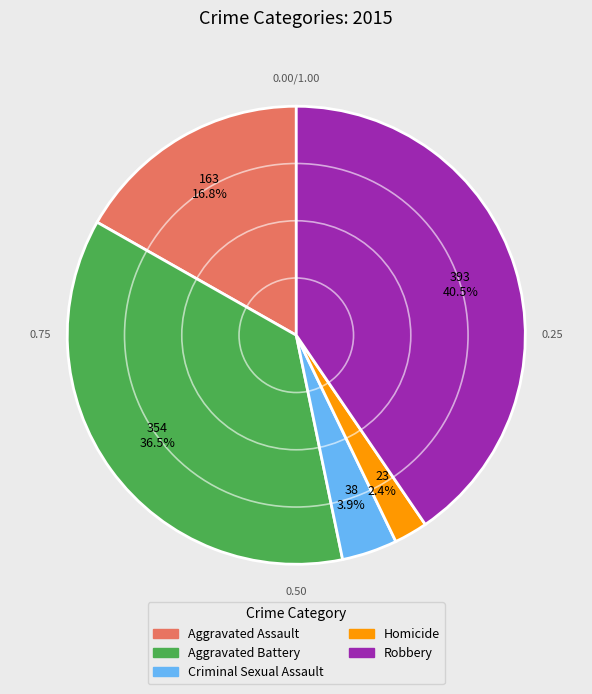

To the nearest percent, what percentage of the pie is Aggravated Assault?

17%